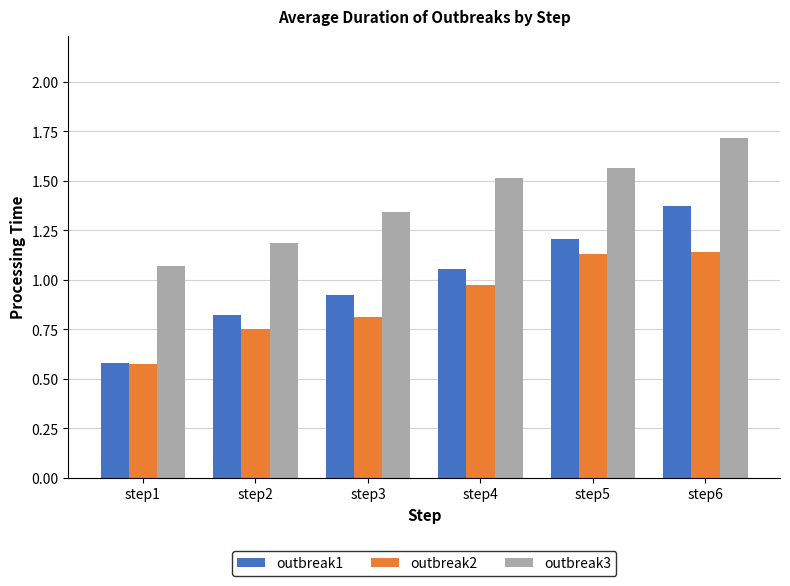

Is the value of outbreak1 at step1 greater than the value of outbreak3 at step5?

No